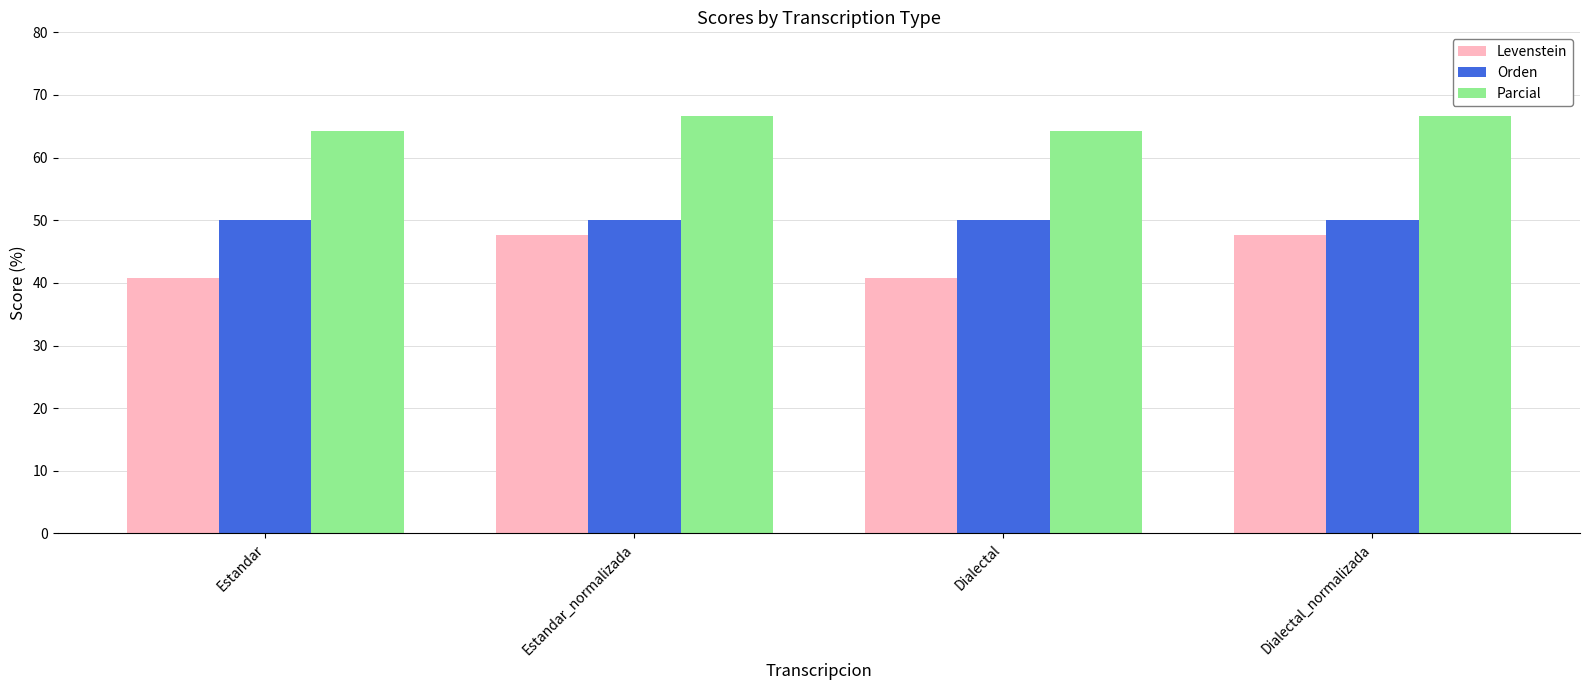

Which series has the largest total across all categories?

Parcial